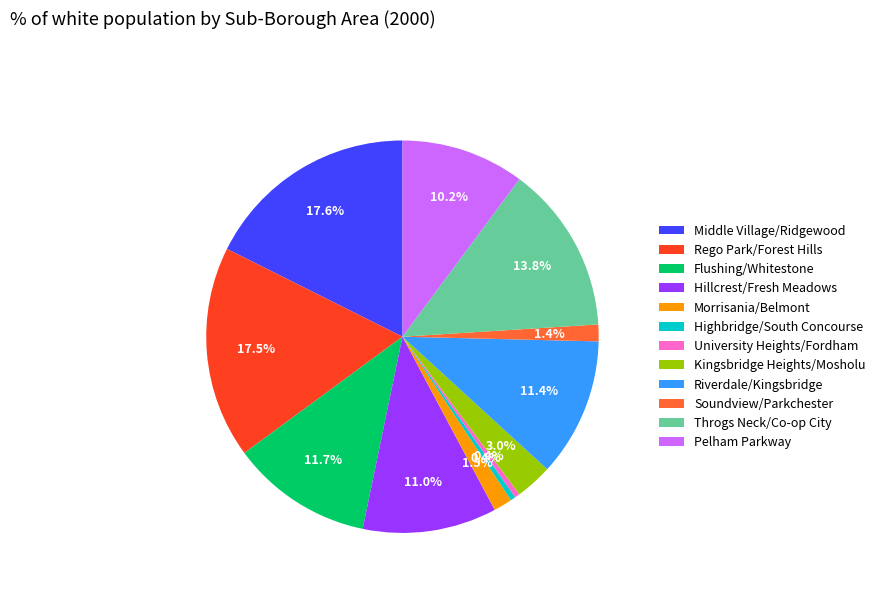

Is there a majority slice in this chart?

No